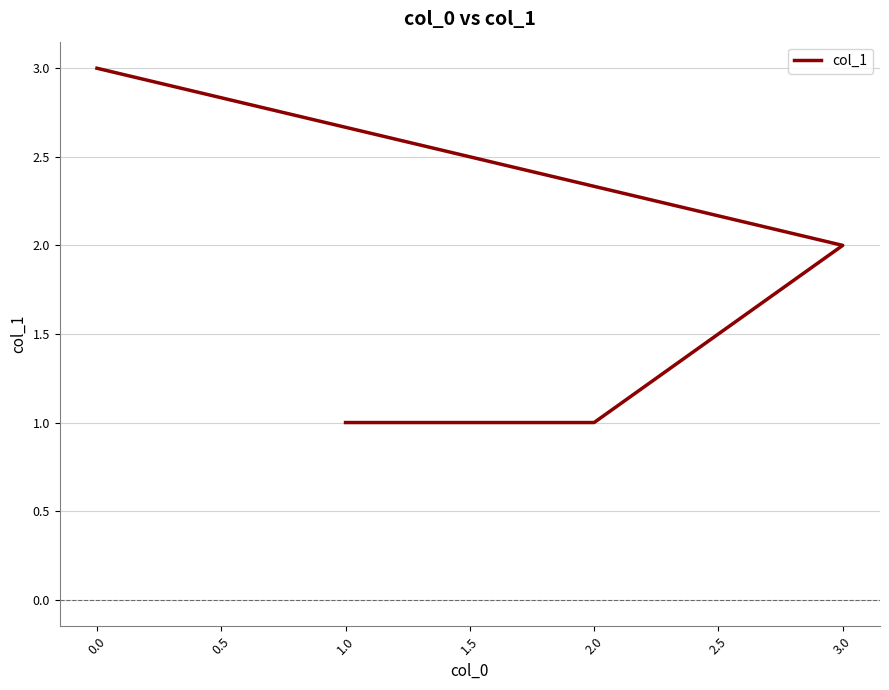

What is the maximum value shown in the chart?

3